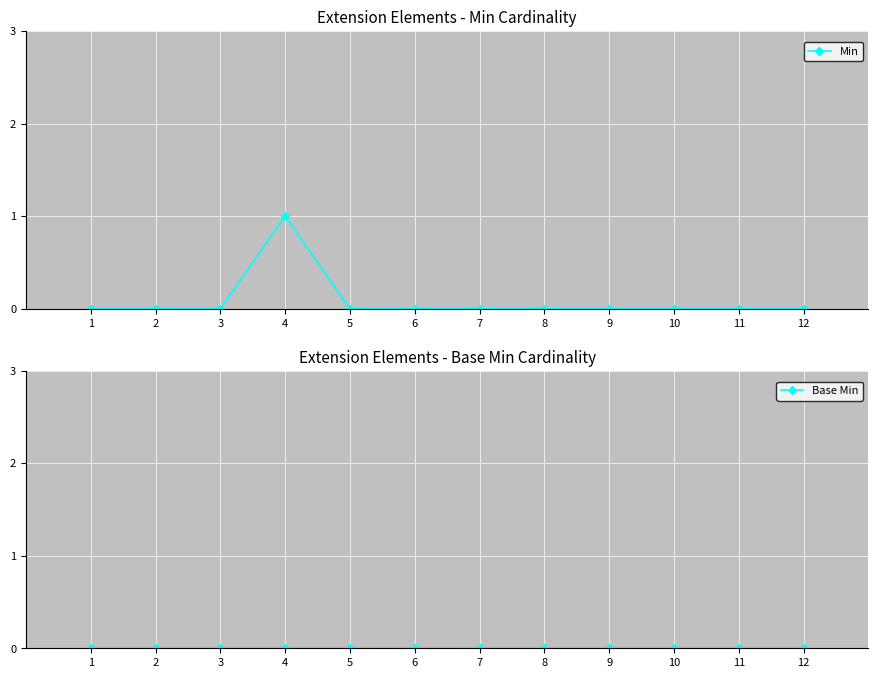

Where is Base Min nearest to the value 0?

1